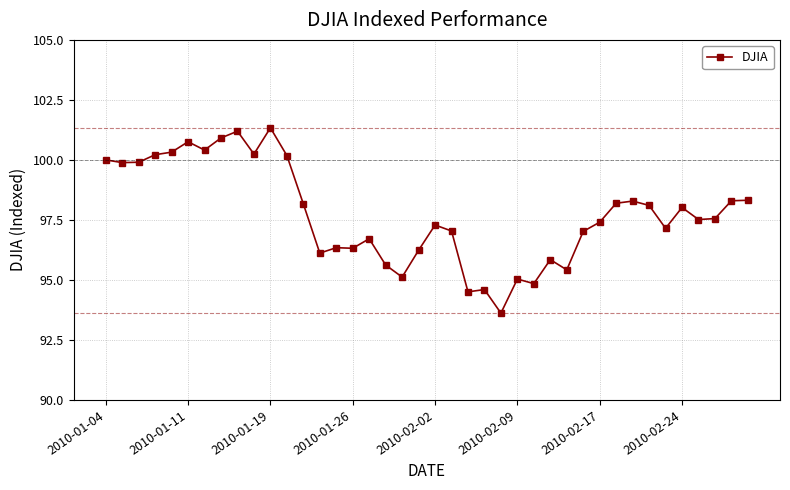

What is the value of the 22nd point from the left?

97.0